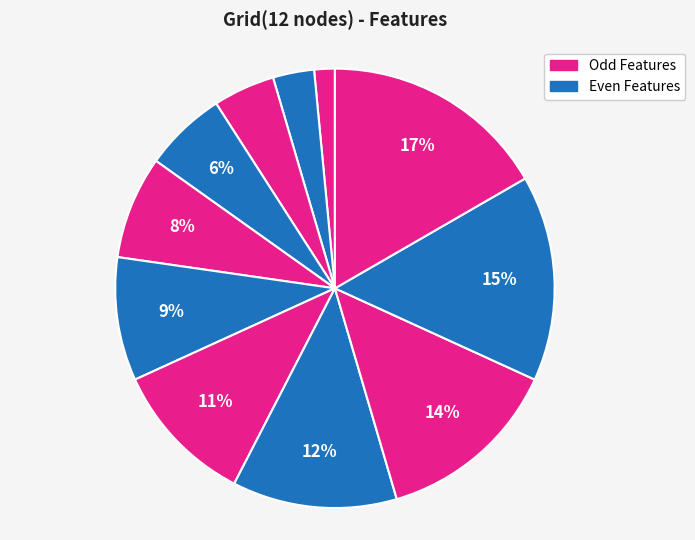

How many slices are in this pie chart?

11